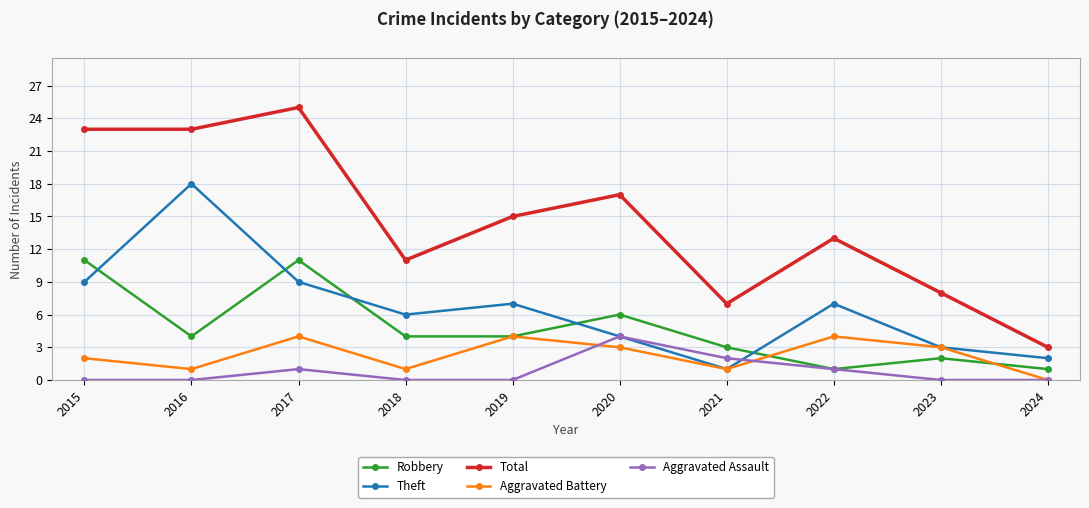

Which series has the widest spread of values?

Total